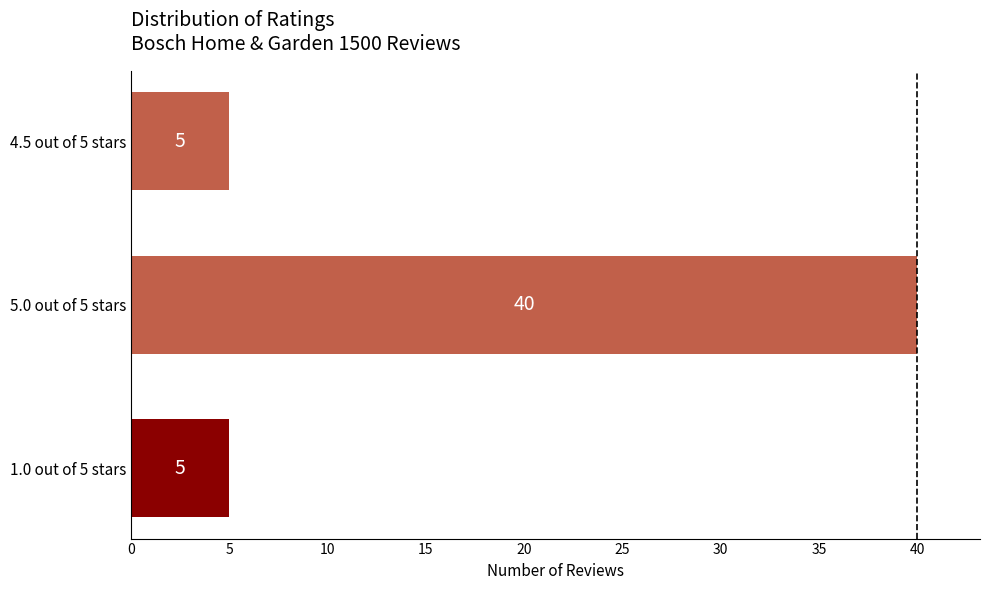

Reading bottom to top, transcribe all the data shown in this chart.

1.0 out of 5 stars=5	5.0 out of 5 stars=40	4.5 out of 5 stars=5